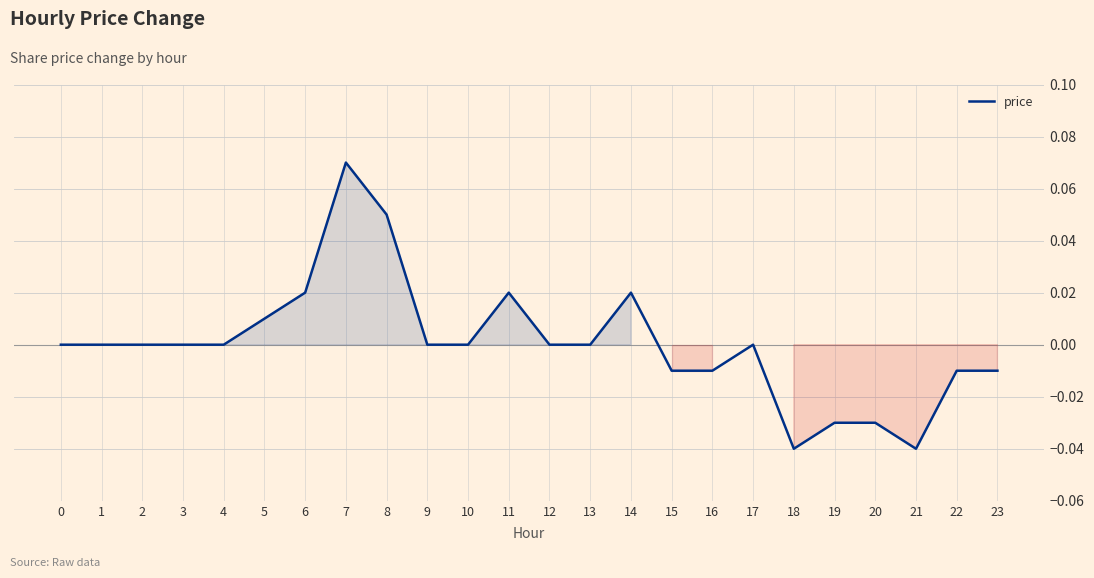

Which category has the highest value across all series?

7